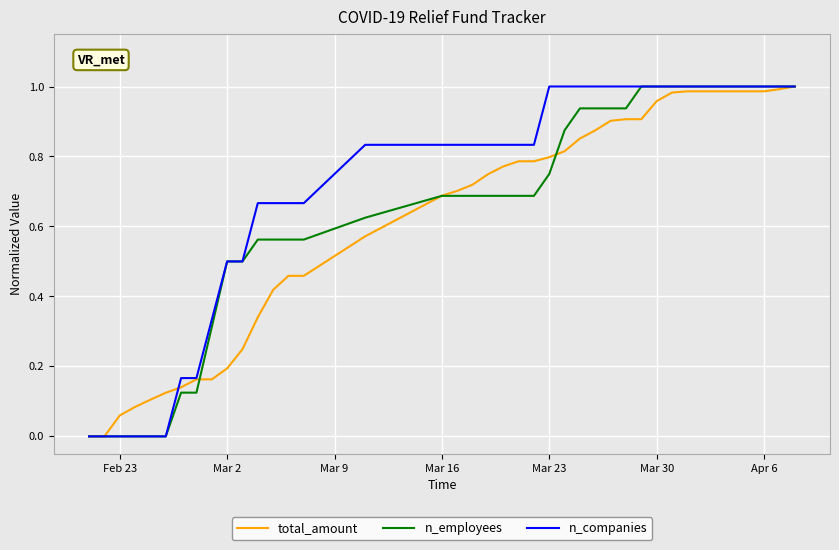

List the series in order of their overall mean, lowest first.

total_amount, n_employees, n_companies